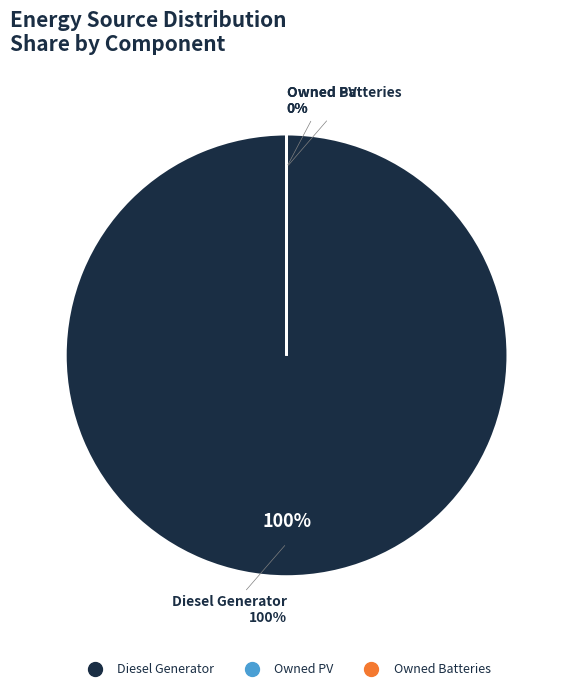

Which category accounts for the majority?

Diesel Generator